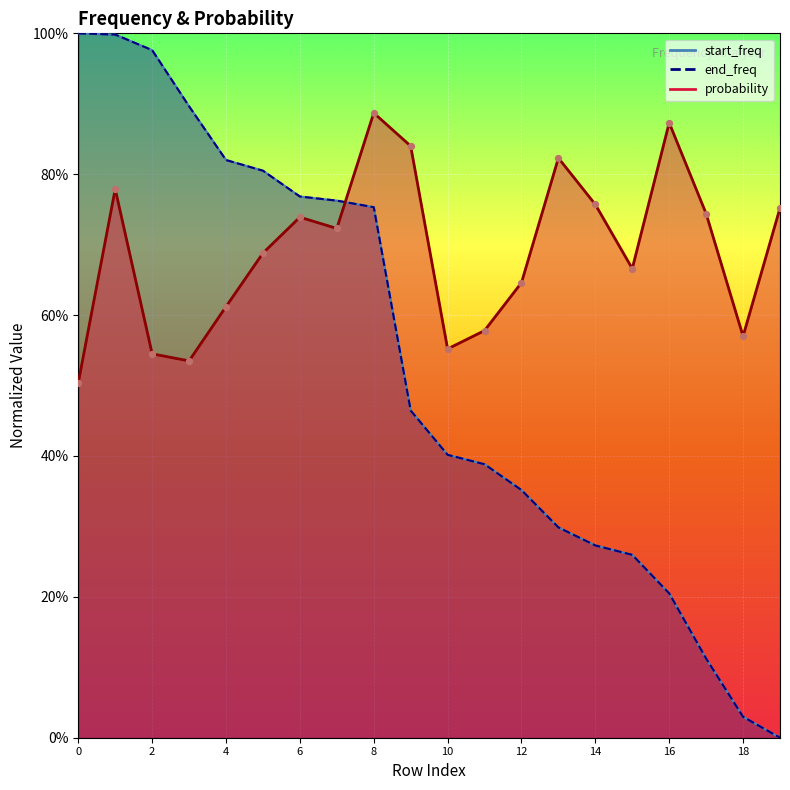

Which series has the largest total across all categories?

probability